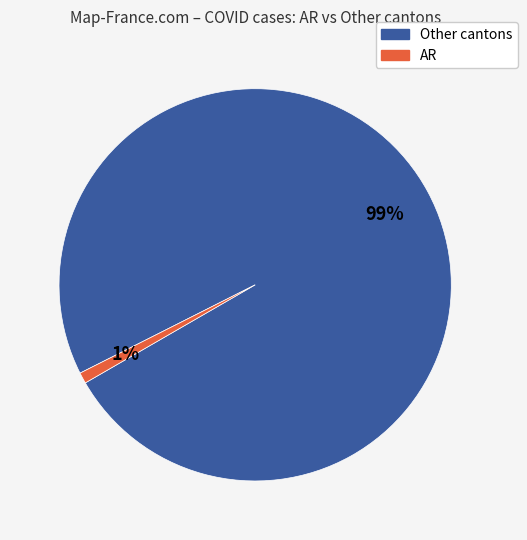

Does any single category account for the majority?

Yes